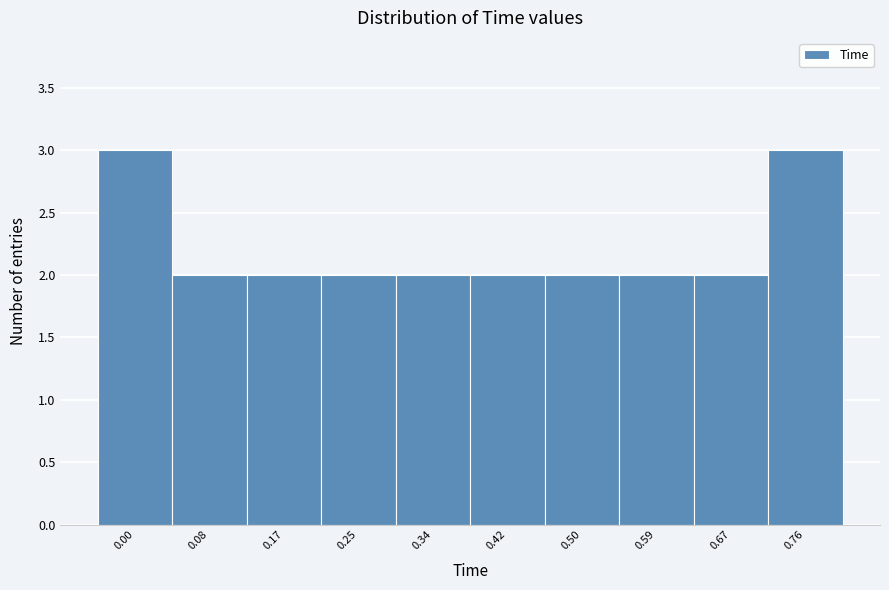

Reading left to right, transcribe all the data shown in this chart.

0.00=3	0.08=2	0.17=2	0.25=2	0.34=2	0.42=2	0.50=2	0.59=2	0.67=2	0.76=3